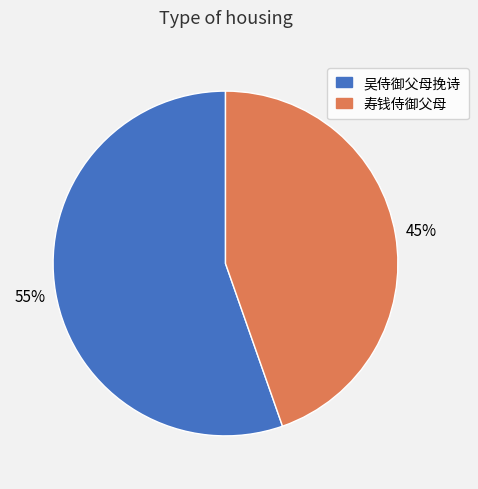

How many segments does this pie chart have?

2